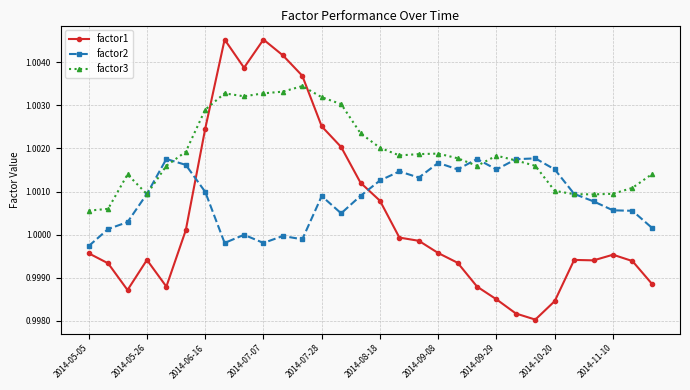

True or false: factor1 has more than 0 points higher than both neighbors.

True